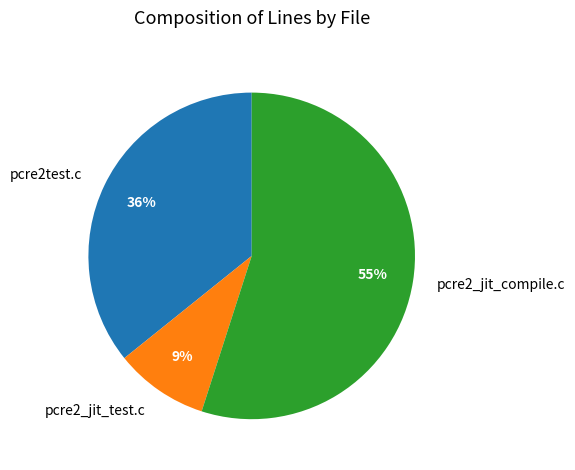

Is the sum of pcre2_jit_test.c and pcre2test.c greater than half?

No